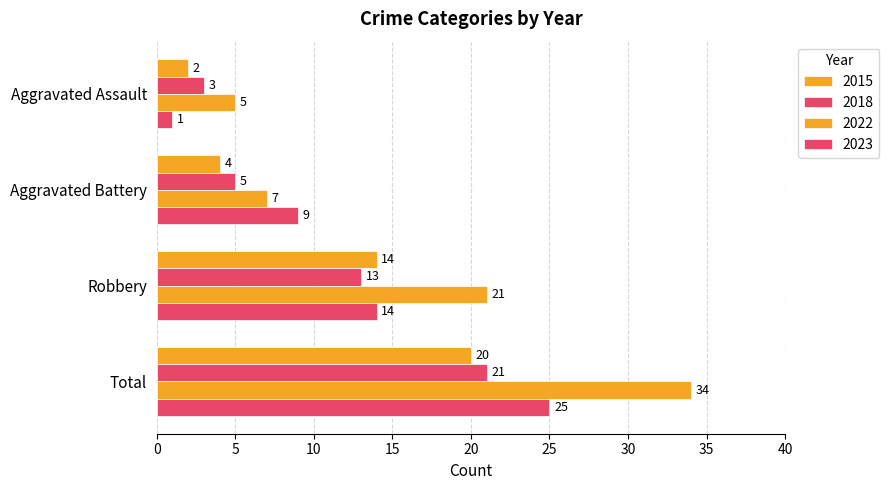

At which category is the sum across all series the highest?

Total